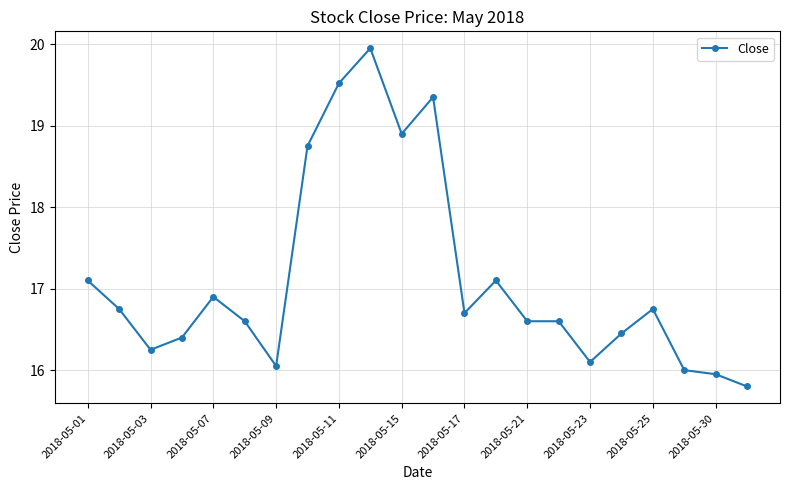

True or false: the data has more than 0 interior local peaks.

True